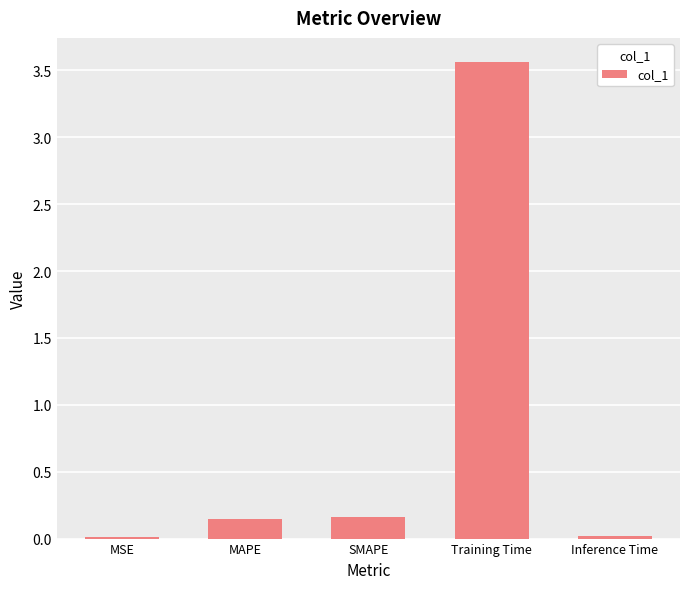

What is the approximate value at Training Time?

3.6